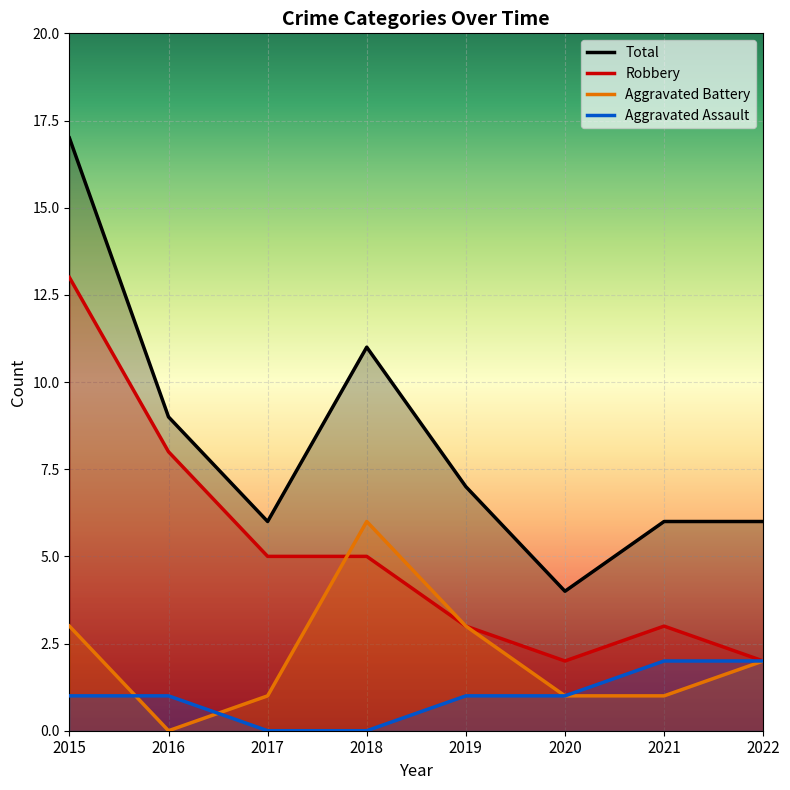

List the labels in order of Aggravated Battery value, largest first.

2018, 2015, 2019, 2022, 2017, 2020, 2021, 2016